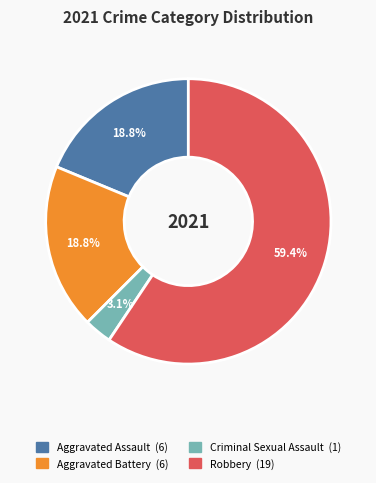

True or false: Aggravated Assault accounts for 10% of the total.

False